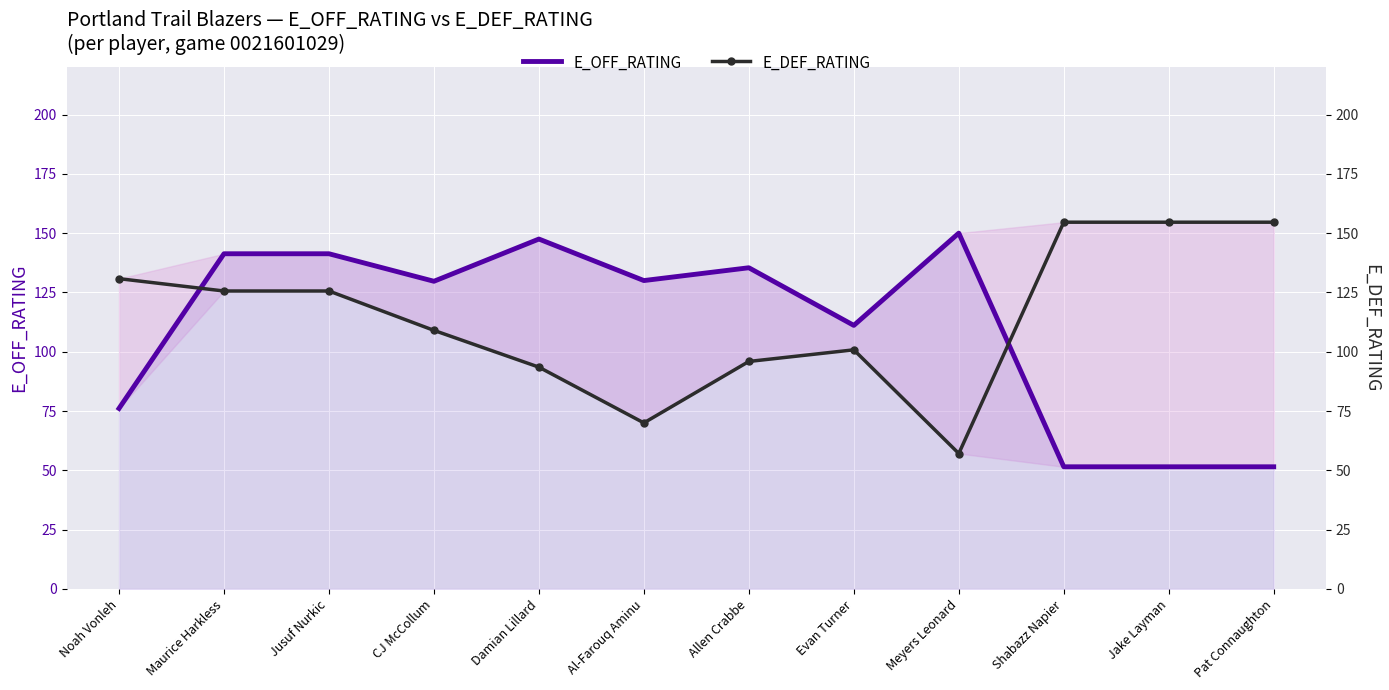

After their last crossing, which series has the higher values: E_DEF_RATING or E_OFF_RATING?

E_DEF_RATING